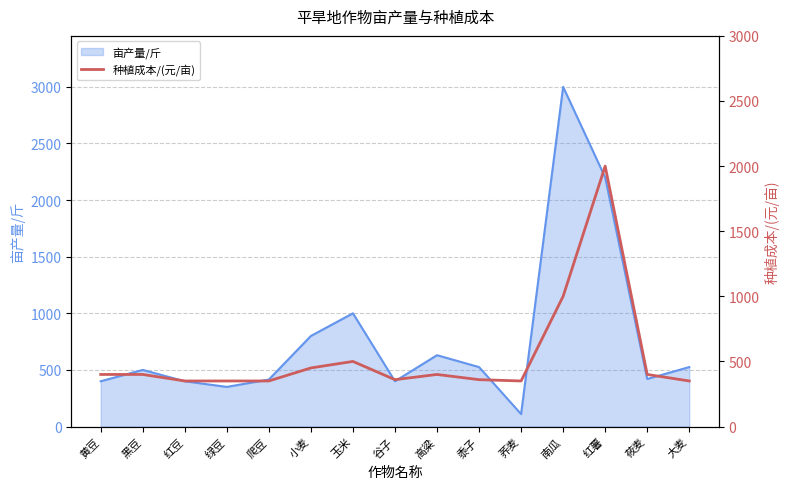

Is it true that 亩产量/斤 equals 750 at 黑豆?

False